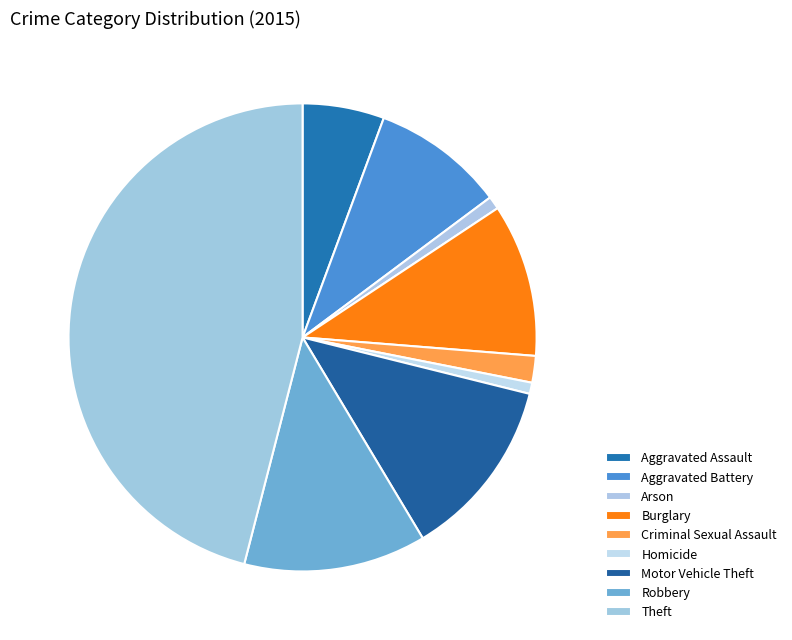

What is the largest slice in the pie chart?

Theft